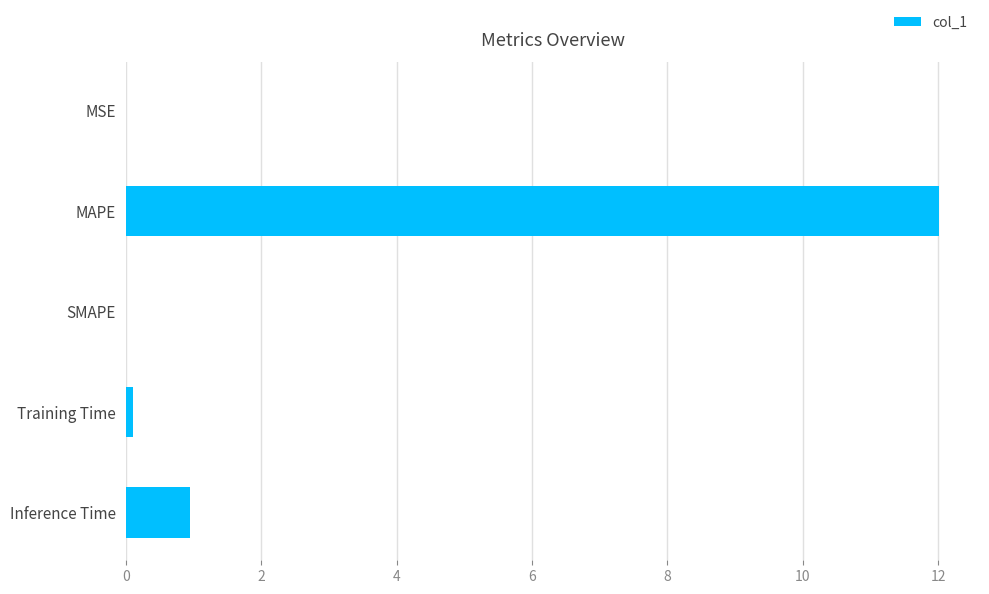

What is the sum of all values?

13.1